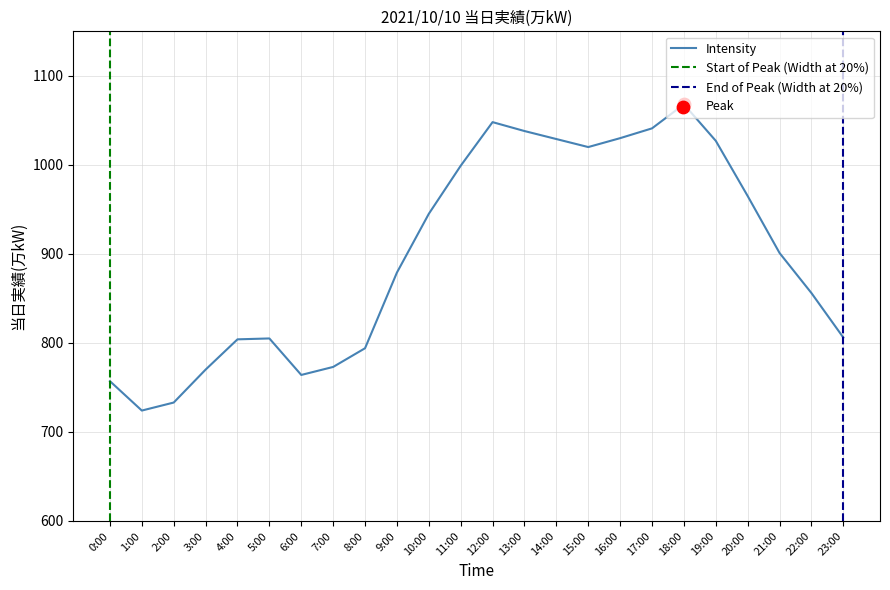

What is the change in value from 19:00 to 22:00?

-171